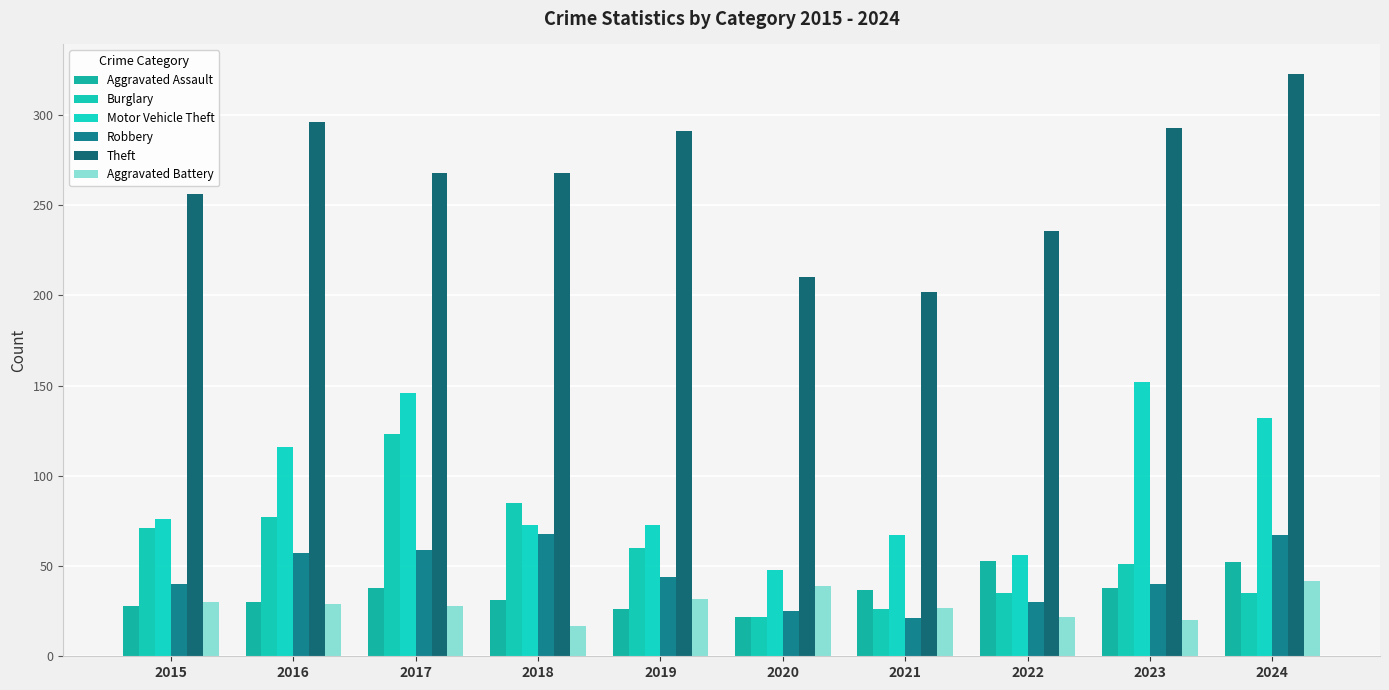

At how many categories does at least one series exceed 161?

10